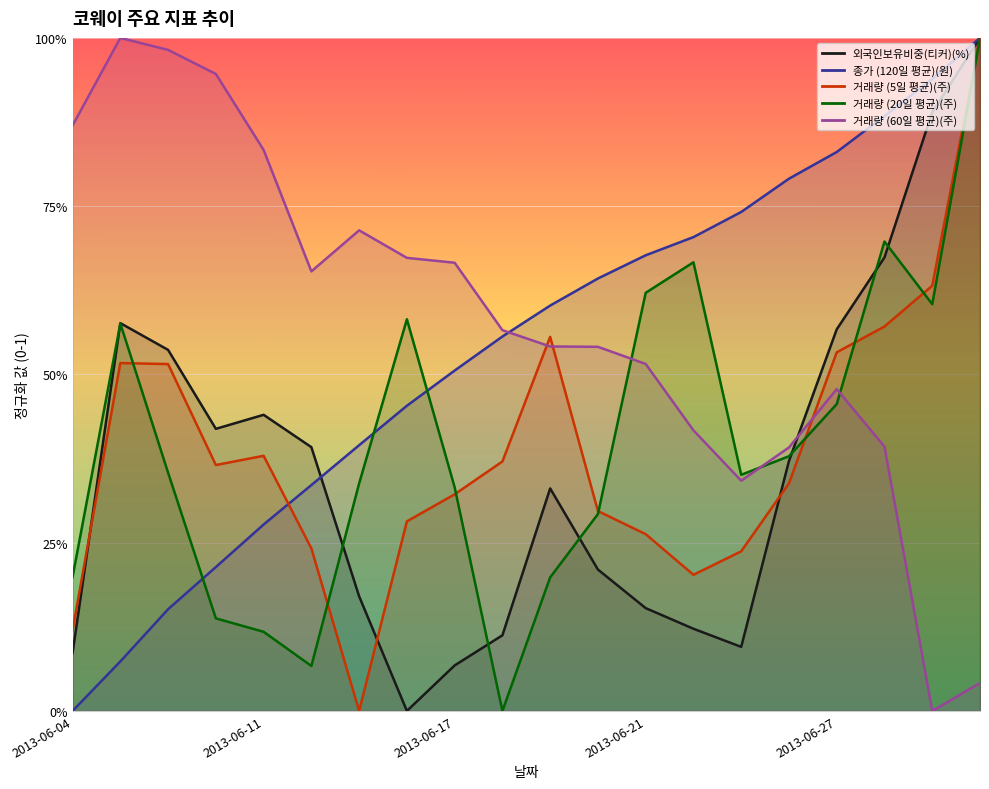

What is the average value of the 외국인보유비중(티커)(%) series?

0.4